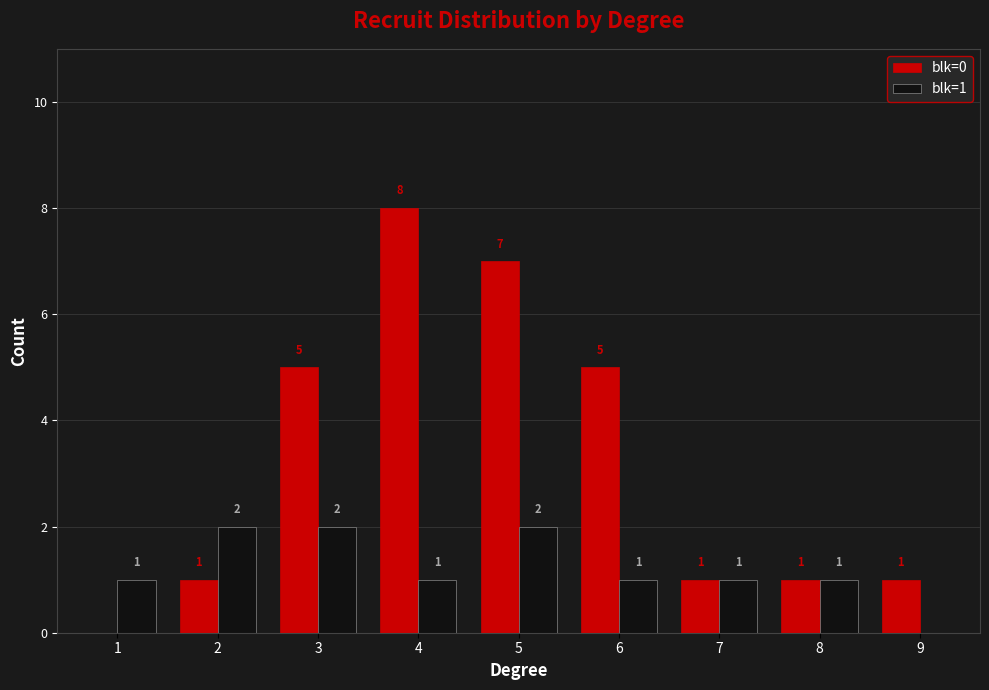

What is the sum of all blk=1 values?

11